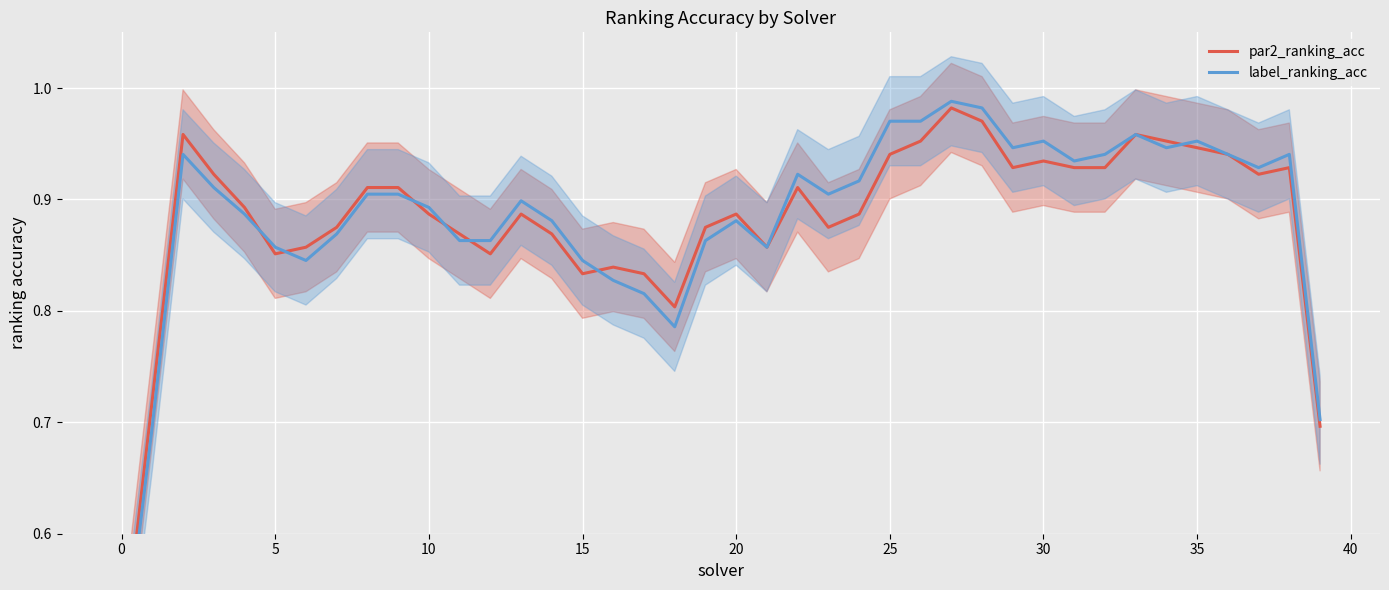

Rank the series by their maximum value, from highest to lowest.

label_ranking_acc, par2_ranking_acc